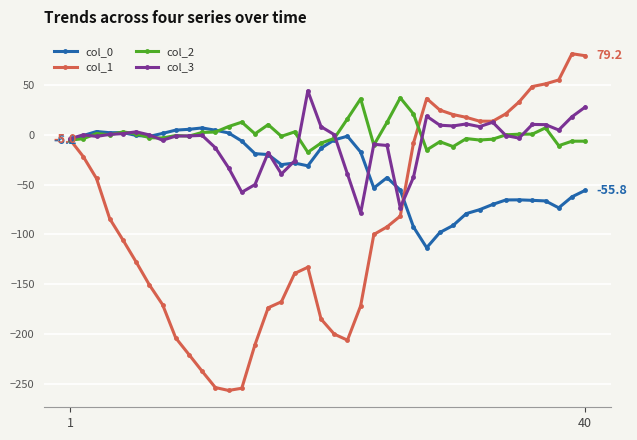

What is the value of the col_3 point at the 18th from the left?

-26.2